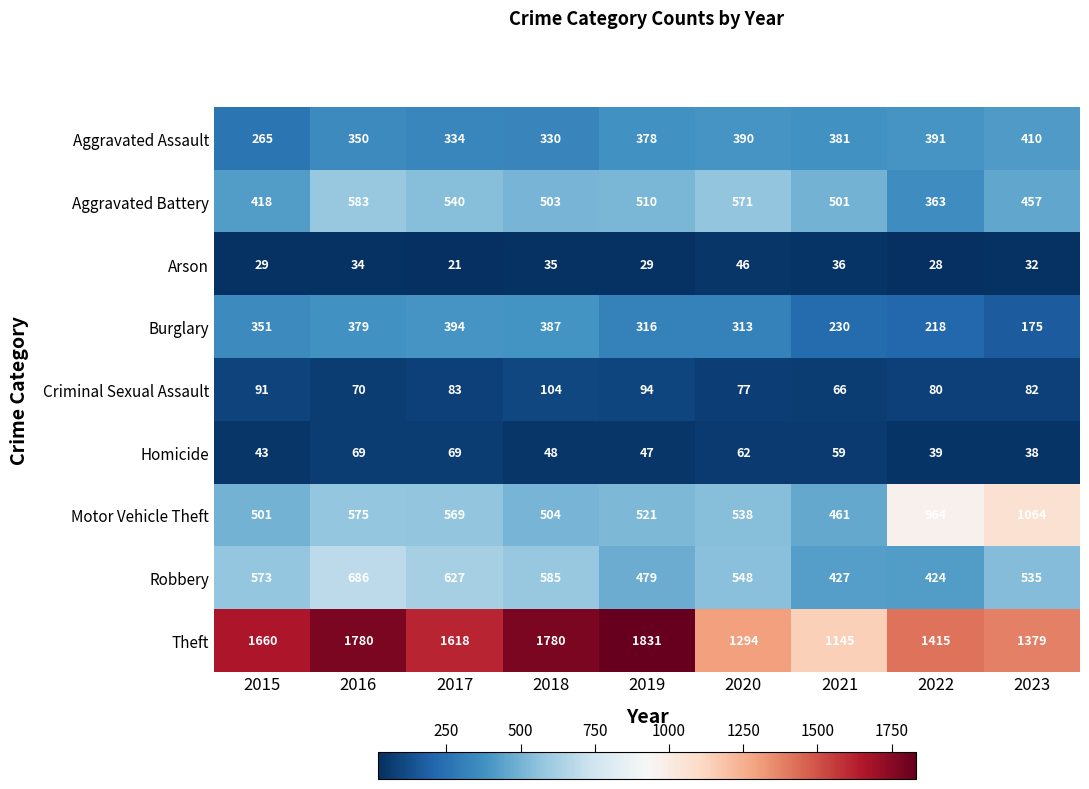

Read the Aggravated Battery value at 2016.

583